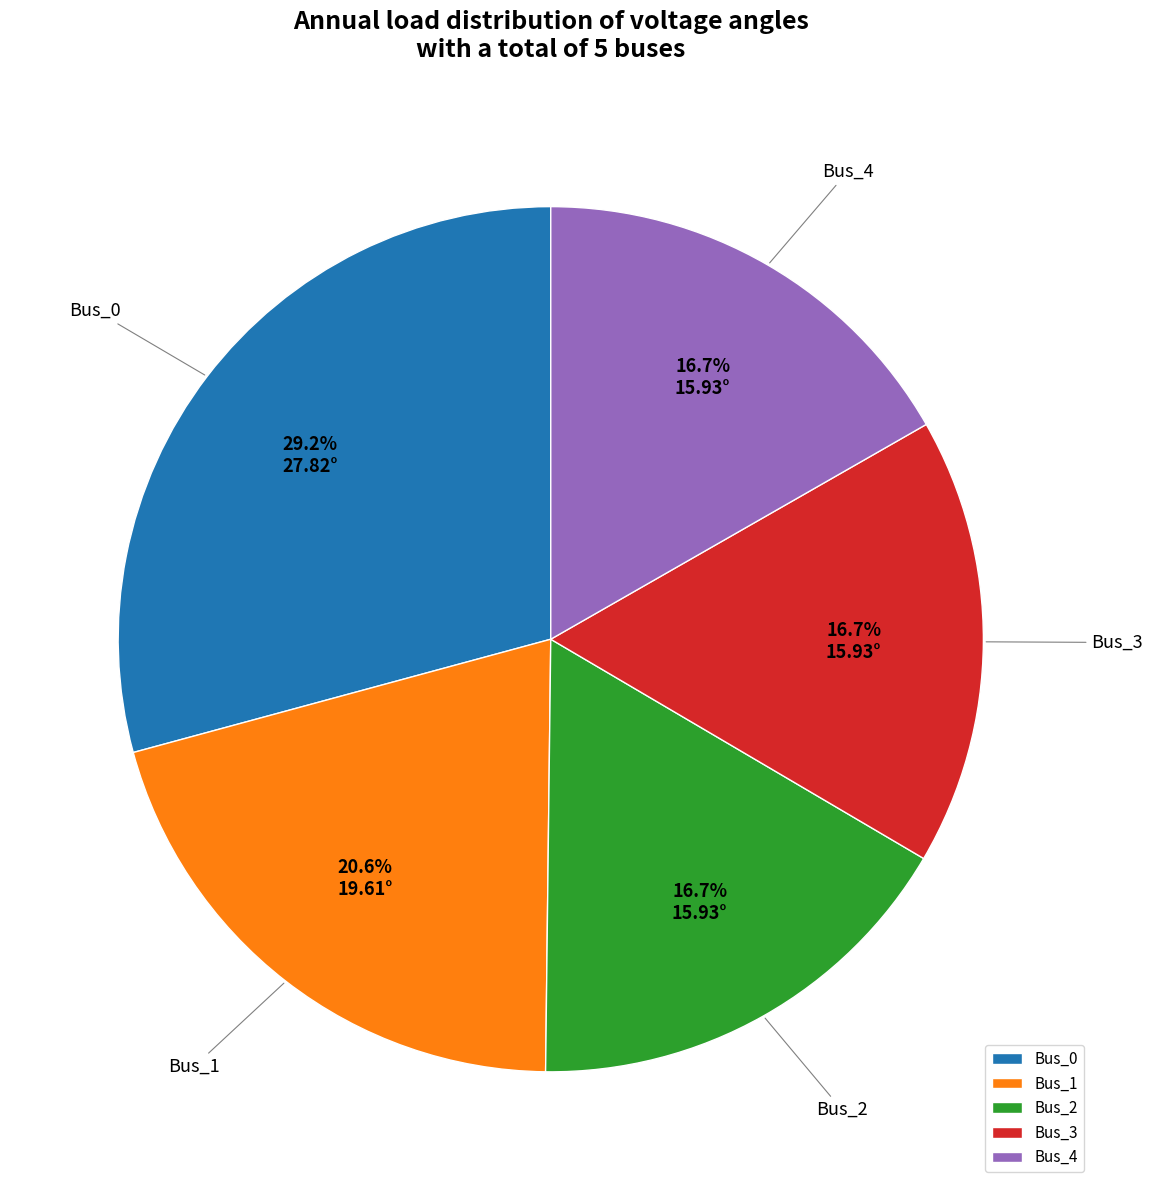

What percentage is the Bus_1 slice, to the nearest percent?

21%